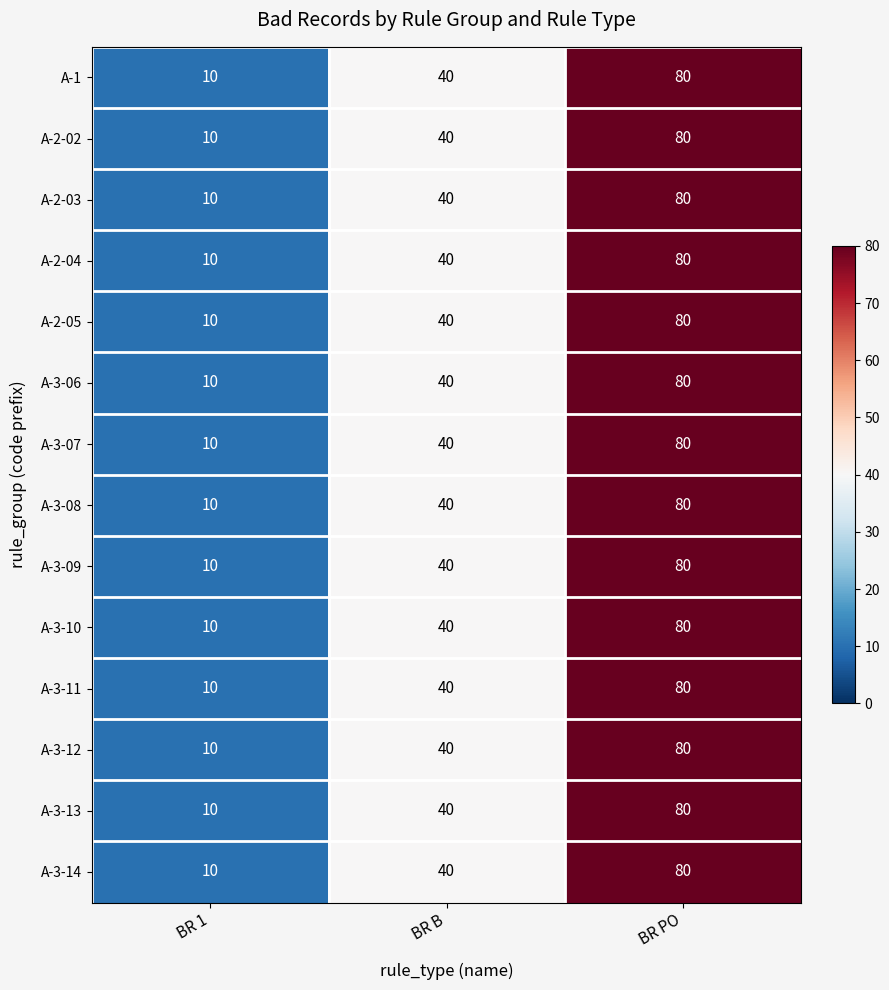

How many data points in A-2-02 are less than 40?

1